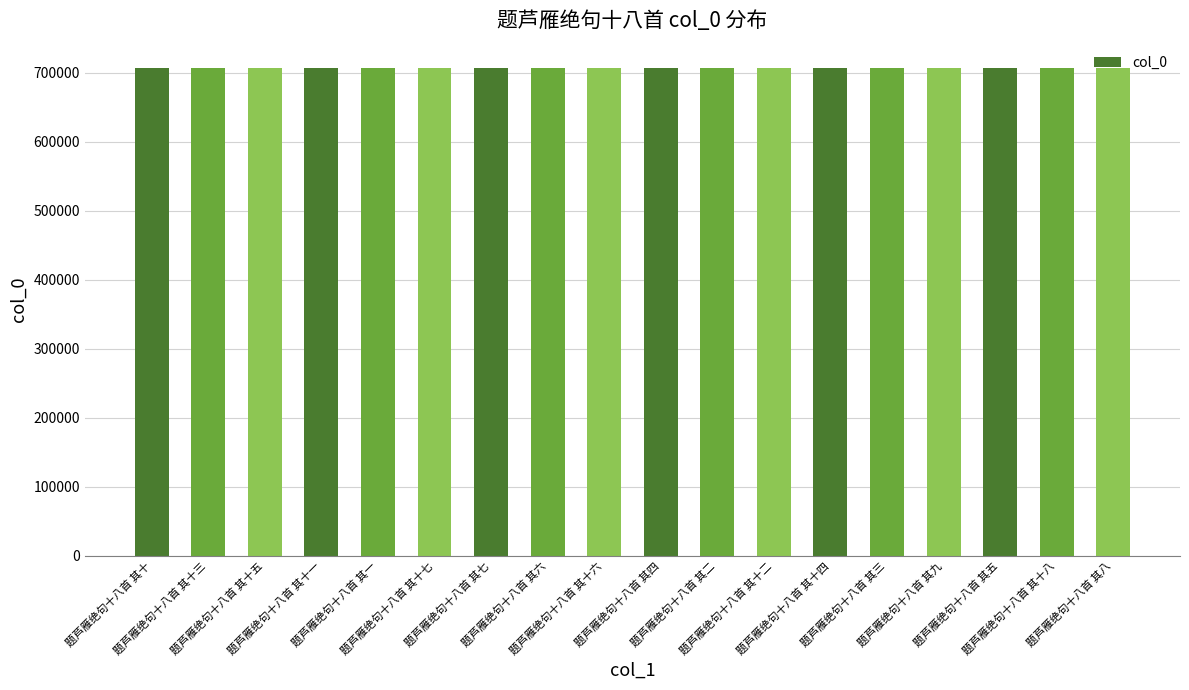

What is the value of the 8th bar from the left?

707141